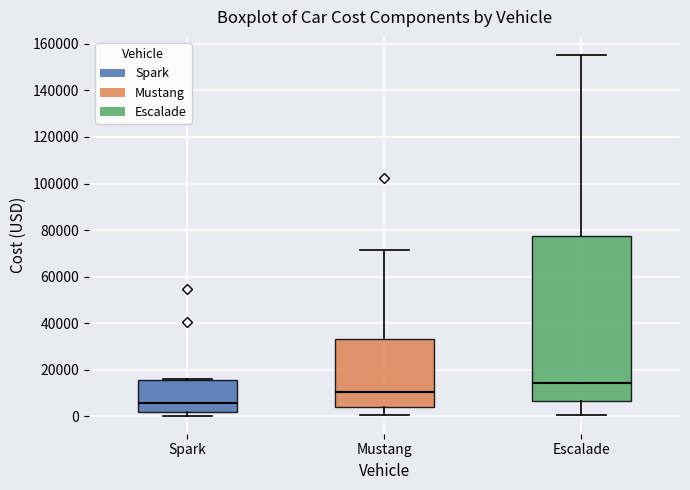

Reading left to right, transcribe this box plot: for each box, give where its median line is, the range the box spans, and where its two whiskers end, as read against the y-axis. The values are not printed on the chart, so give them approximately, as read against the axis.

Spark: median 6000, box 2000 to 16000, whiskers 0 to 16000
Mustang: median 10000, box 4000 to 34000, whiskers 0 to 72000
Escalade: median 14000, box 6000 to 78000, whiskers 0 to 156000